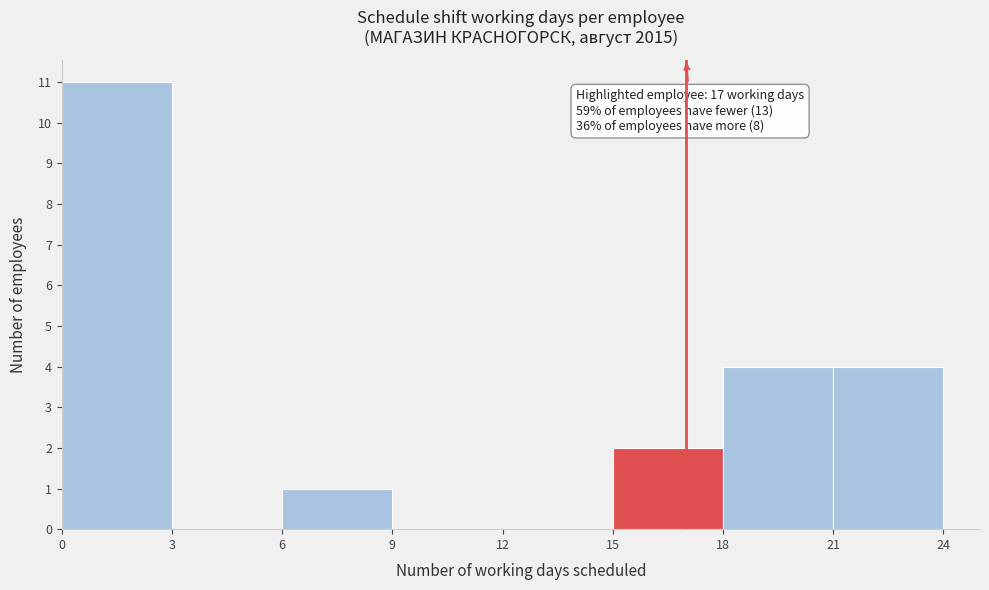

Which range on the x-axis has the tallest bar?

0 to 3